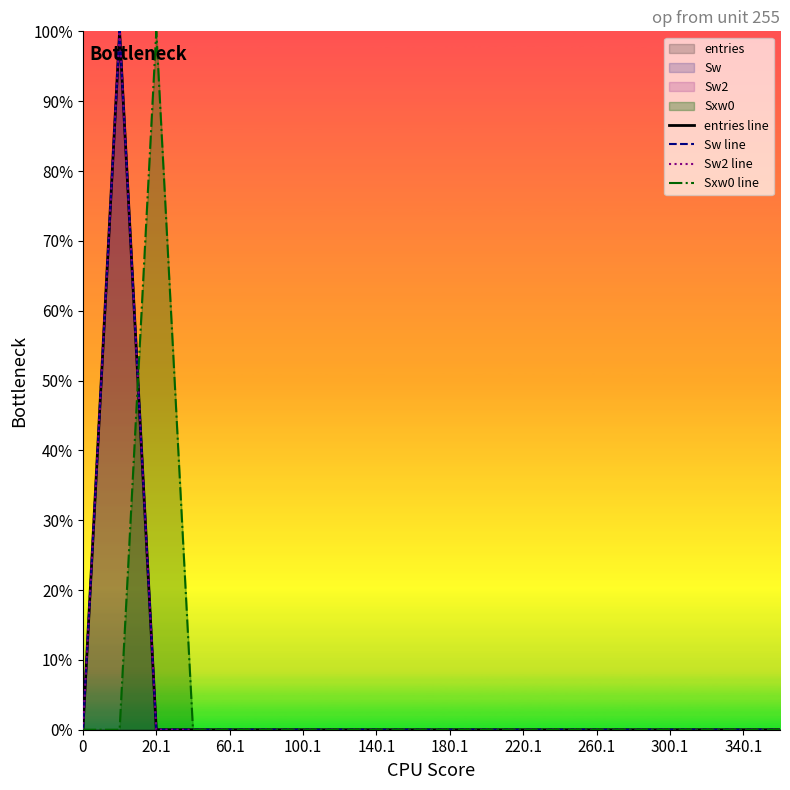

Reading right to left, transcribe all the data shown in this chart.

entries line: 0.0	0.0	0.0	0.0	0.0	0.0	0.0	0.0	0.0	0.0	0.0	0.0	0.0	0.0	0.0	0.0	0.0	0.0	1.0	0.0
Sw line: 0.0	0.0	0.0	0.0	0.0	0.0	0.0	0.0	0.0	0.0	0.0	0.0	0.0	0.0	0.0	0.0	0.0	0.0	1.0	0.0
Sw2 line: 0.0	0.0	0.0	0.0	0.0	0.0	0.0	0.0	0.0	0.0	0.0	0.0	0.0	0.0	0.0	0.0	0.0	0.0	1.0	0.0
Sxw0 line: 0.0	0.0	0.0	0.0	0.0	0.0	0.0	0.0	0.0	0.0	0.0	0.0	0.0	0.0	0.0	0.0	0.0	1.0	0.0	0.0